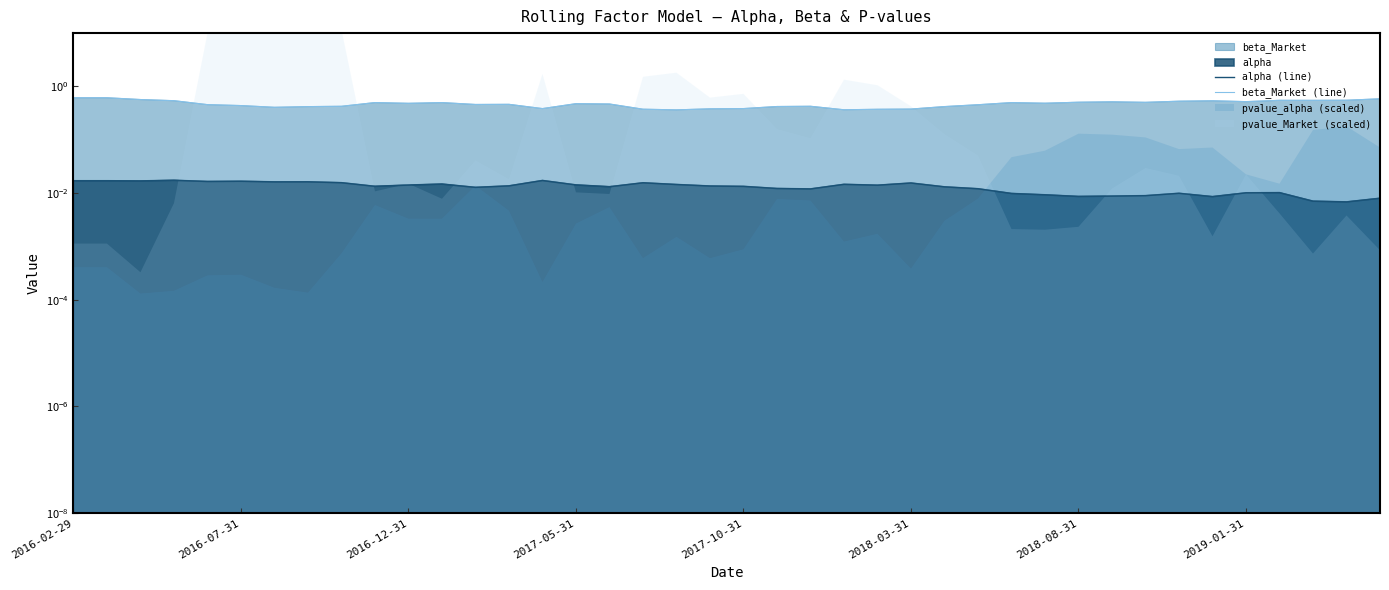

At how many categories does at least one series exceed 0?

40